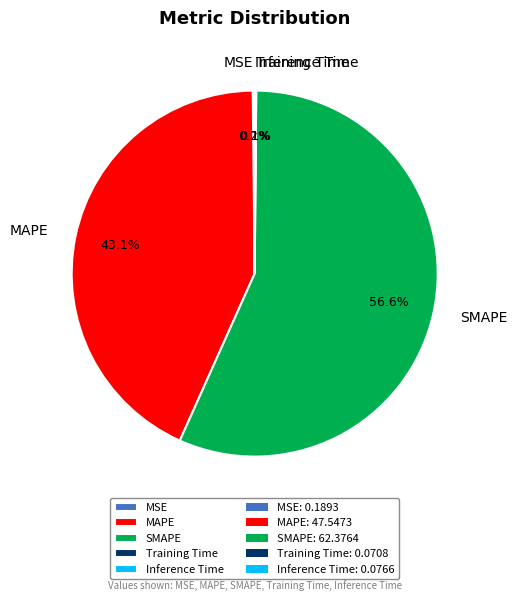

Which category accounts for the majority?

SMAPE